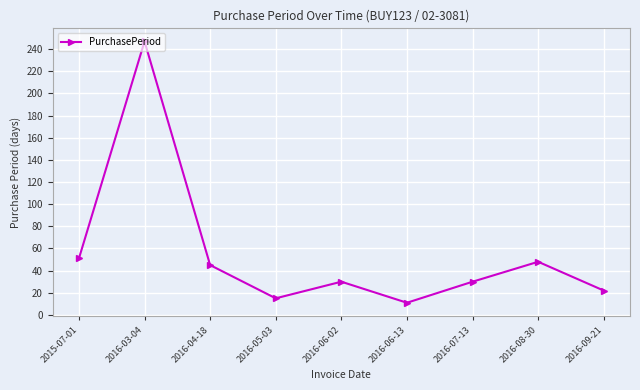

Count the number of categories in the chart.

9